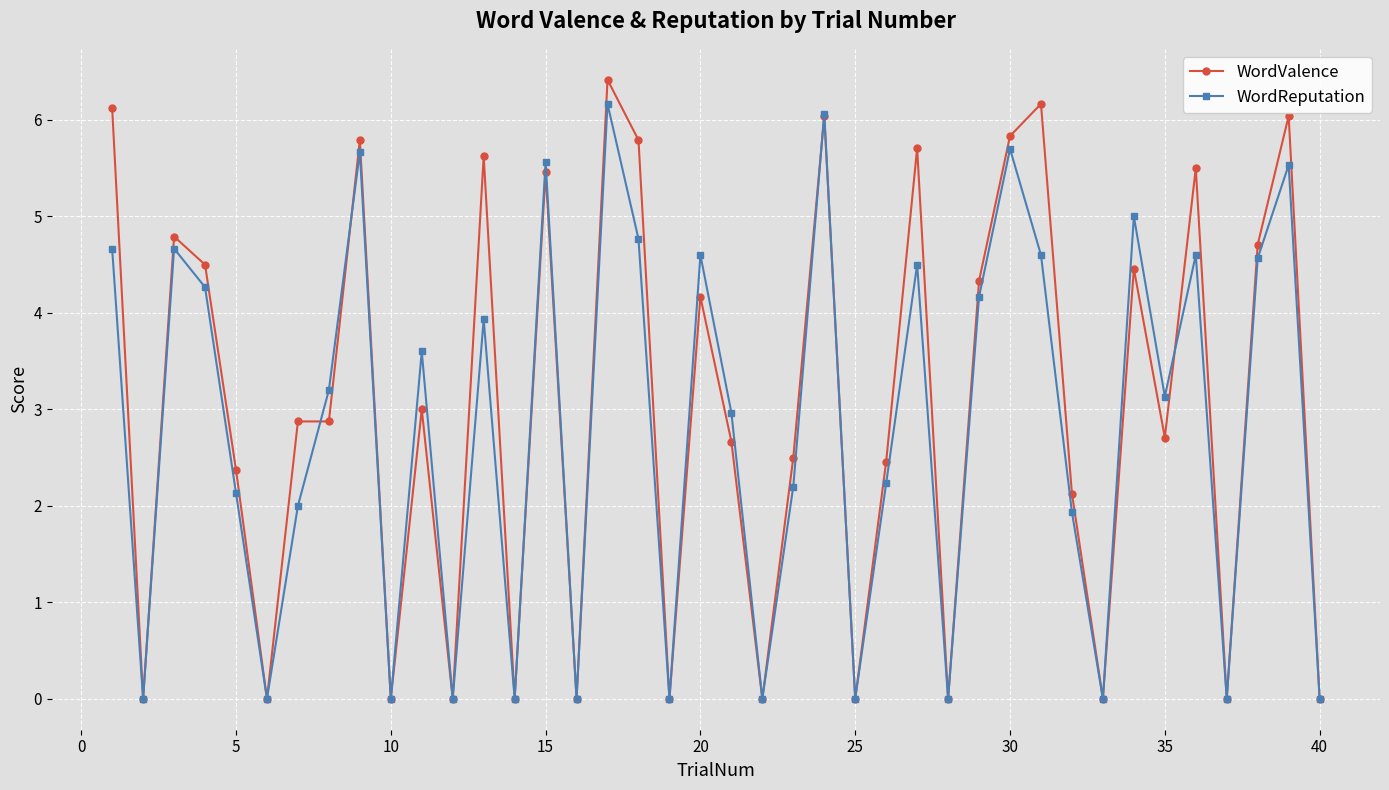

Does the chart display data point markers on the line(s)?

Yes